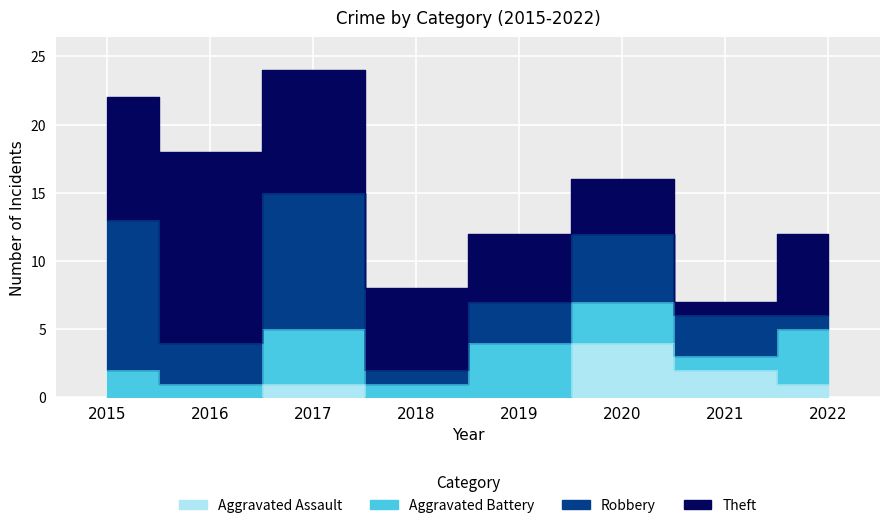

How many data points in Robbery are less than 3?

2